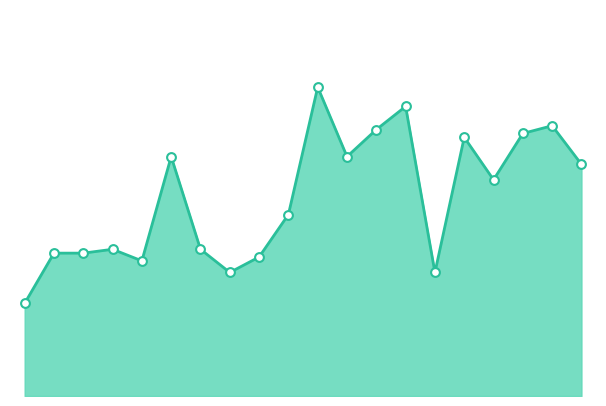

Does the chart have visible grid lines?

No